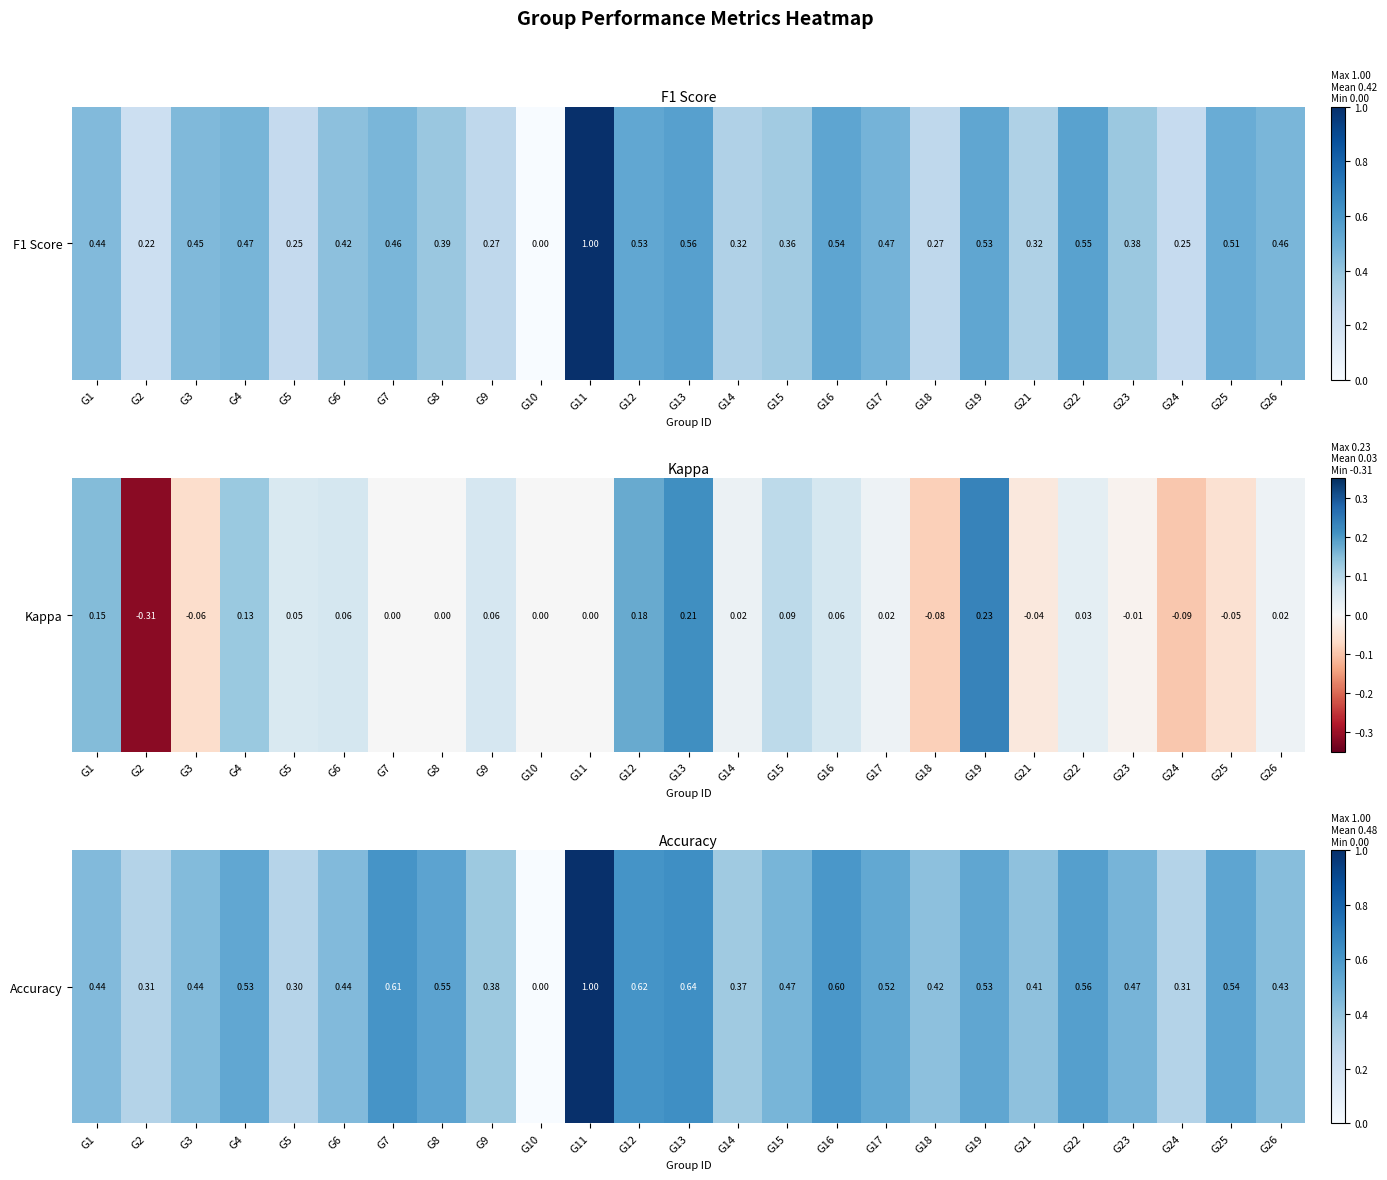

What is the difference between the maximum and minimum values?

1.0